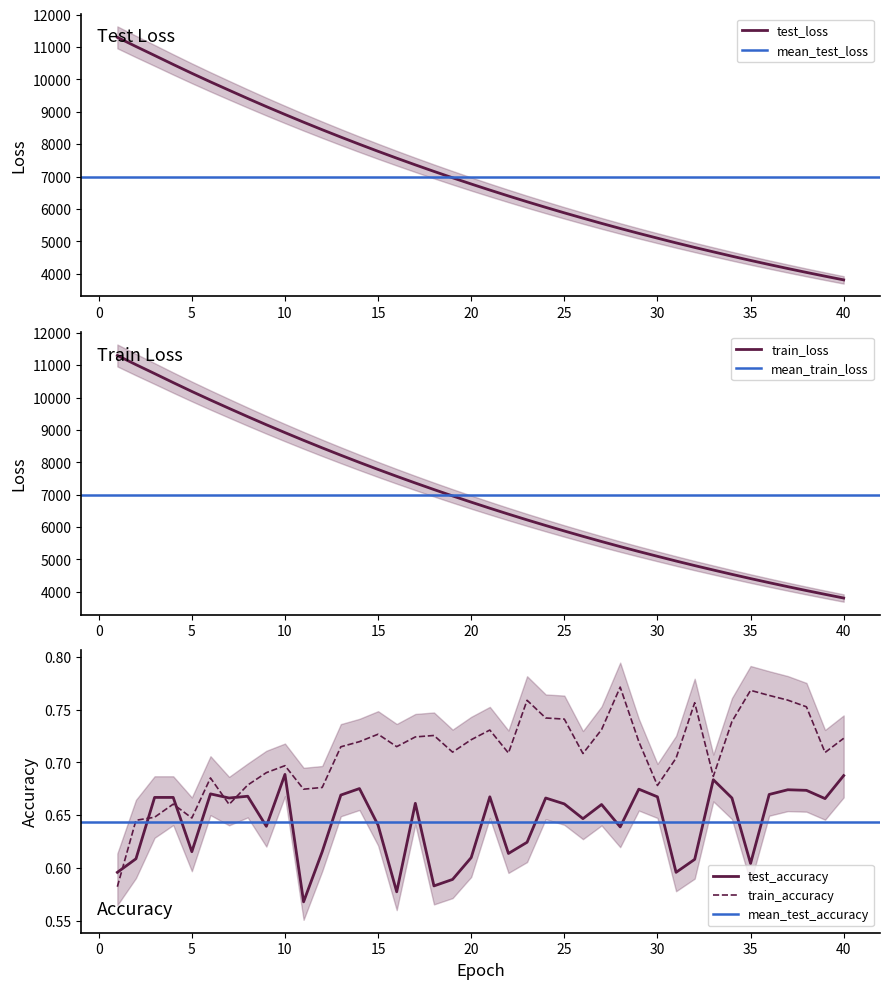

True or false: test_accuracy and train_accuracy intersect in this chart.

True